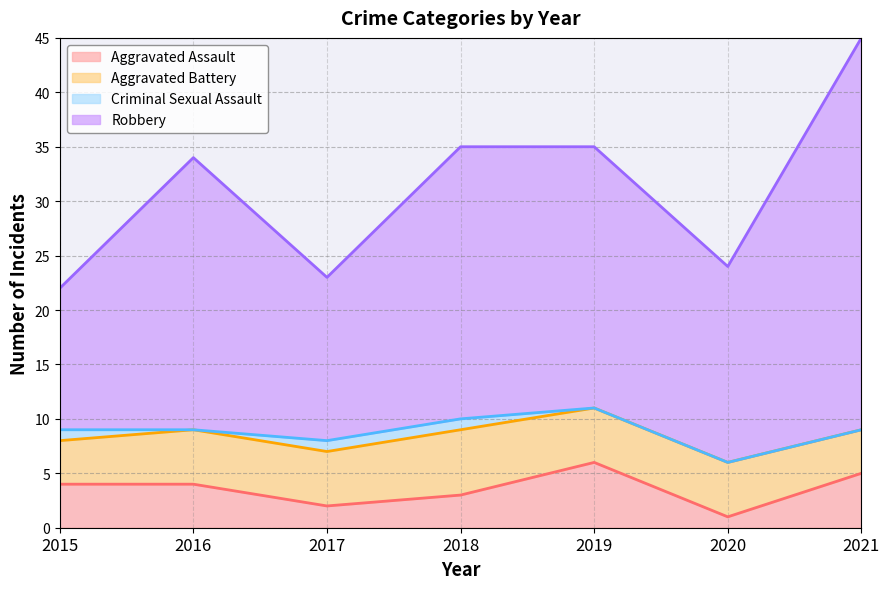

At which label is Aggravated Assault closest to 3?

2018